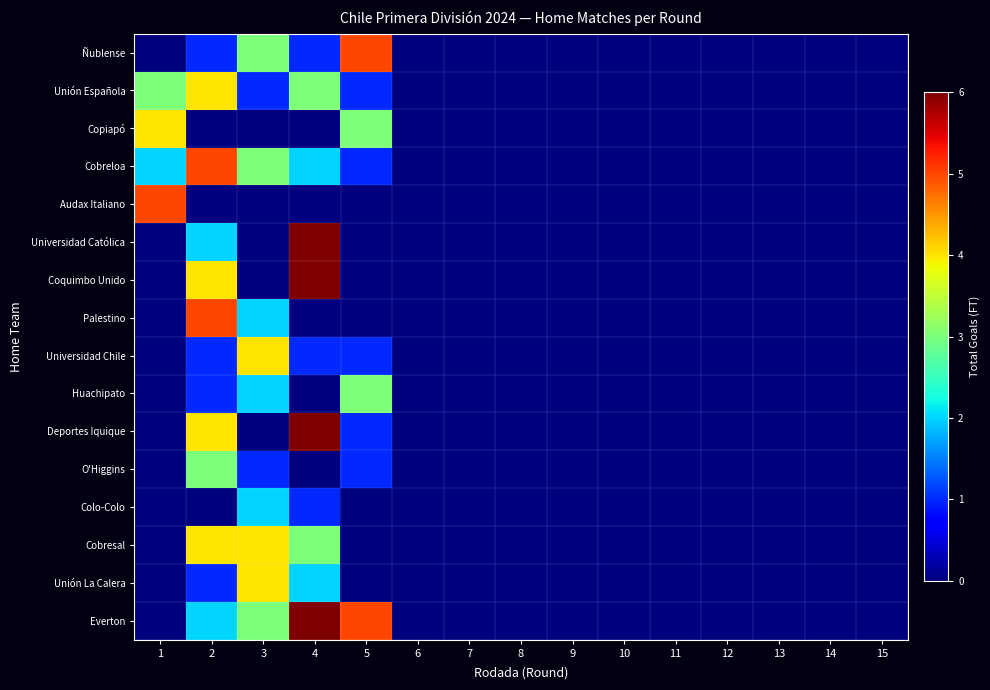

Rank the series at 15 from lowest to highest value.

Ñublense, Unión Española, Copiapó, Cobreloa, Audax Italiano, Universidad Católica, Coquimbo Unido, Palestino, Universidad Chile, Huachipato, Deportes Iquique, O'Higgins, Colo-Colo, Cobresal, Unión La Calera, Everton